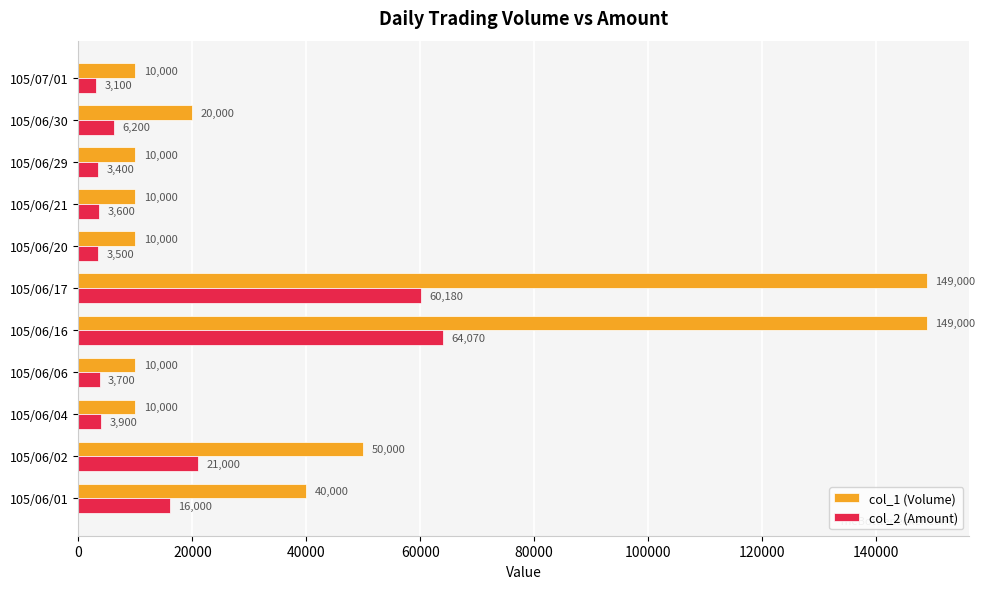

True or false: col_2 (Amount) has a value of 3700 at 105/06/06.

True